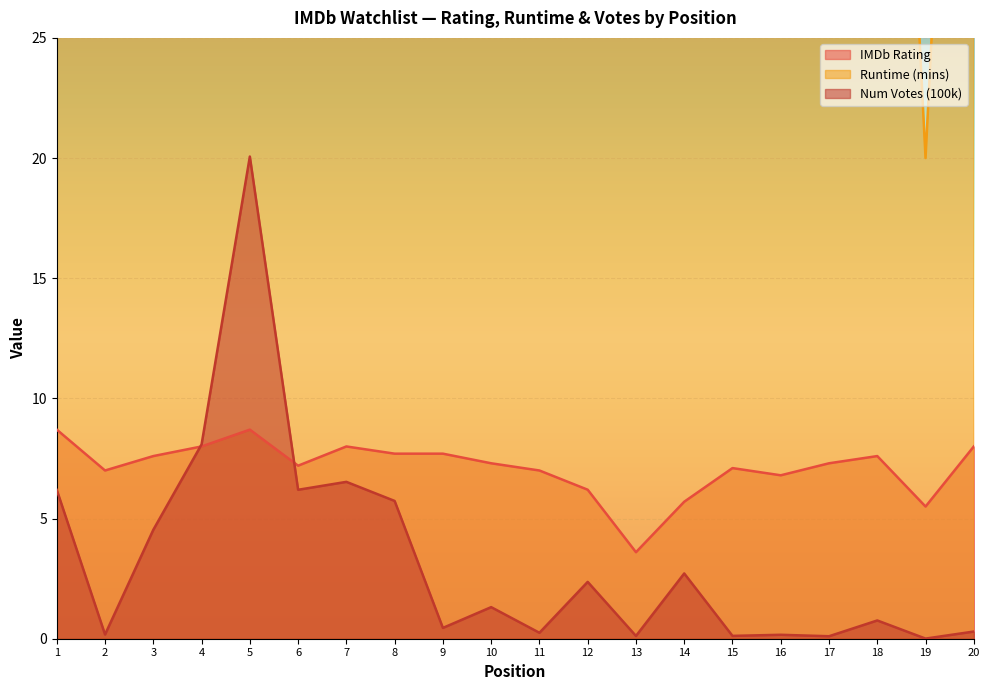

The IMDb Rating series shows 9.2 at 16. True or false?

False